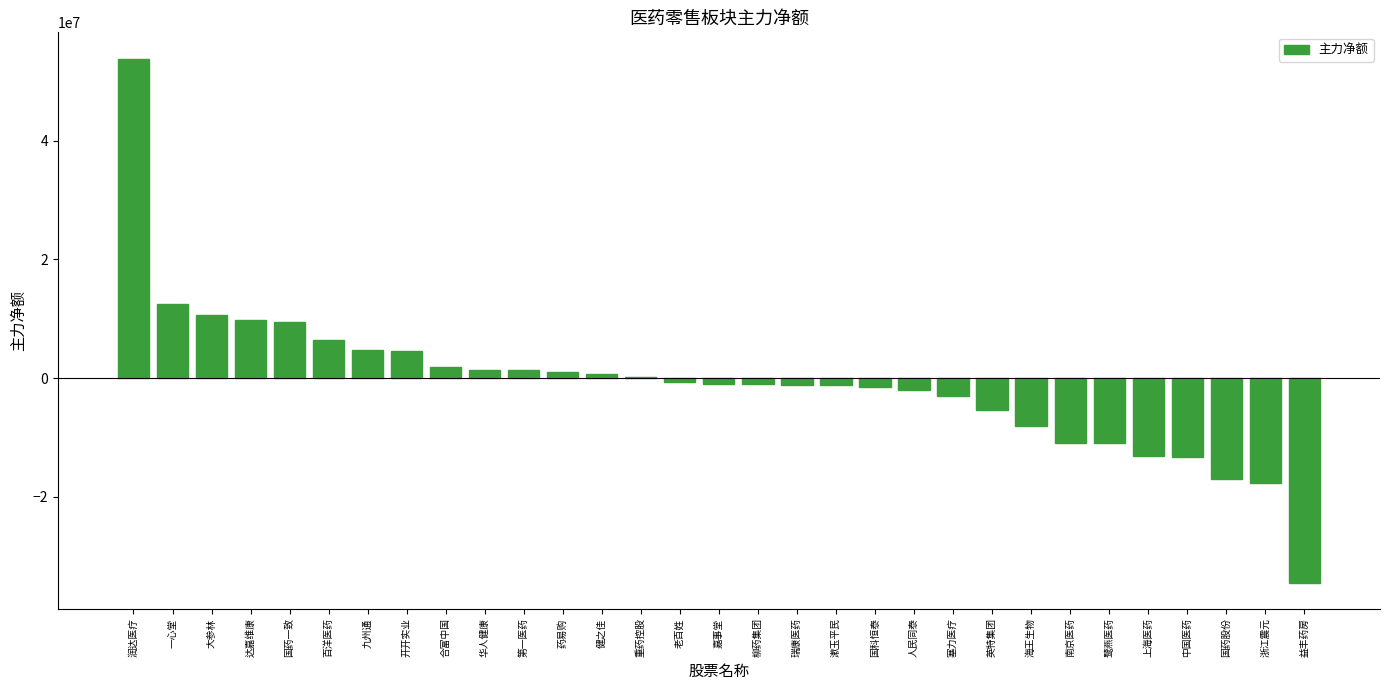

Count the number of categories in the chart.

31